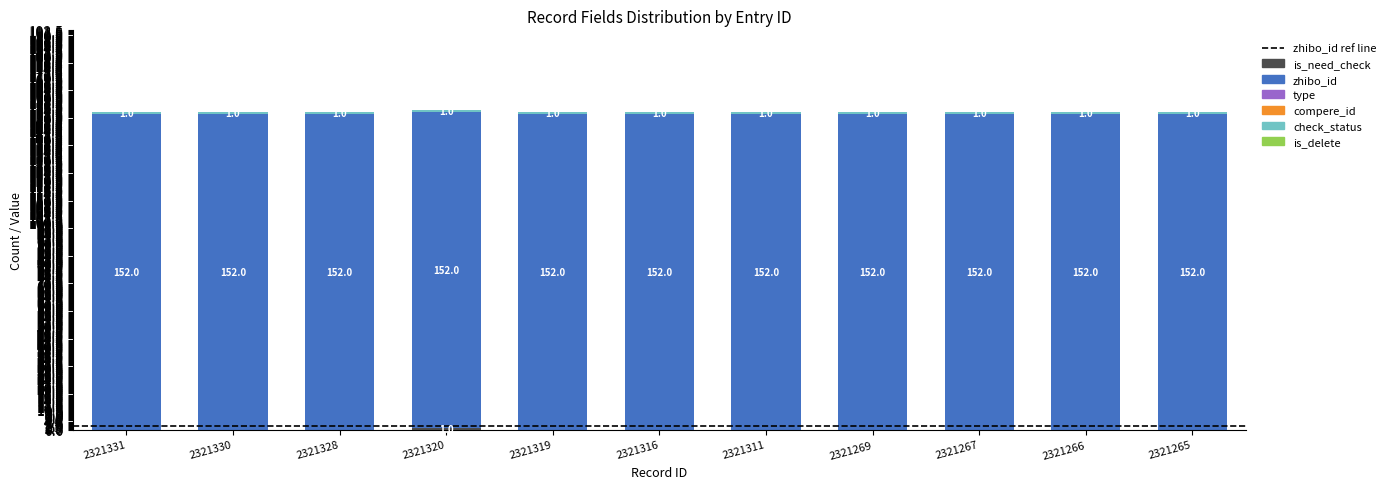

What is the total value across all series at 2321269?

153